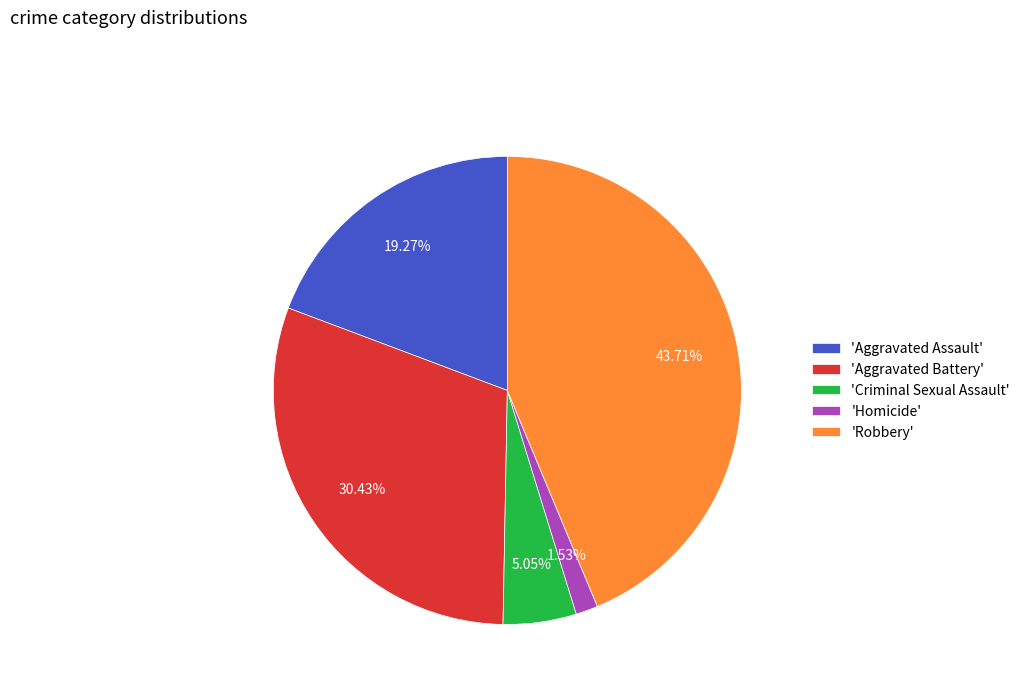

Which category has the biggest portion of the pie?

'Robbery'